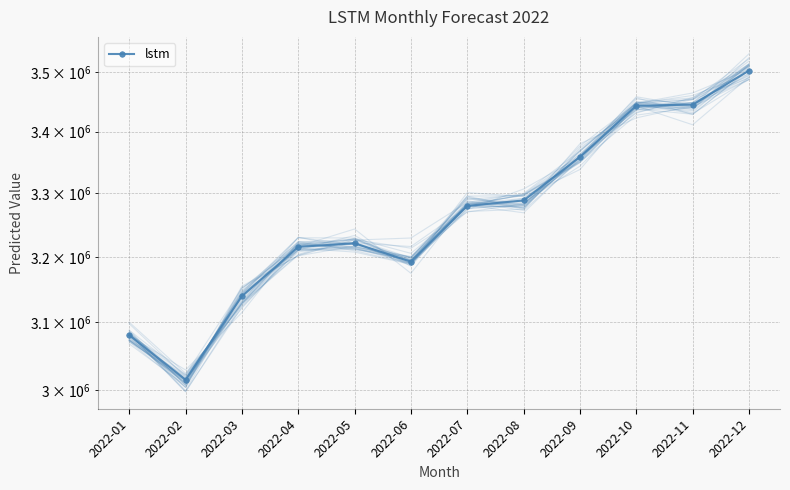

How many data points does each series have?

12